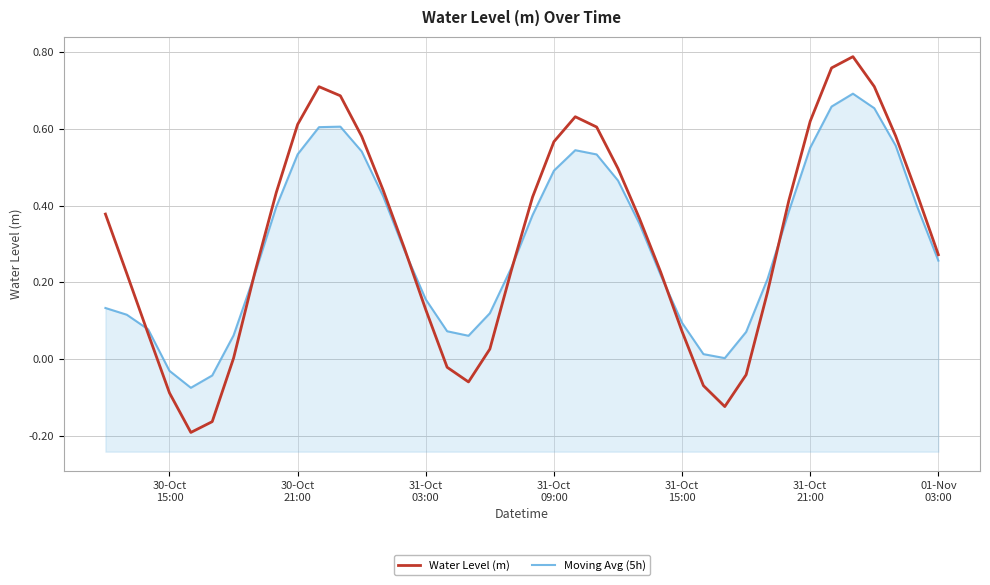

What is the smallest value displayed?

-0.2